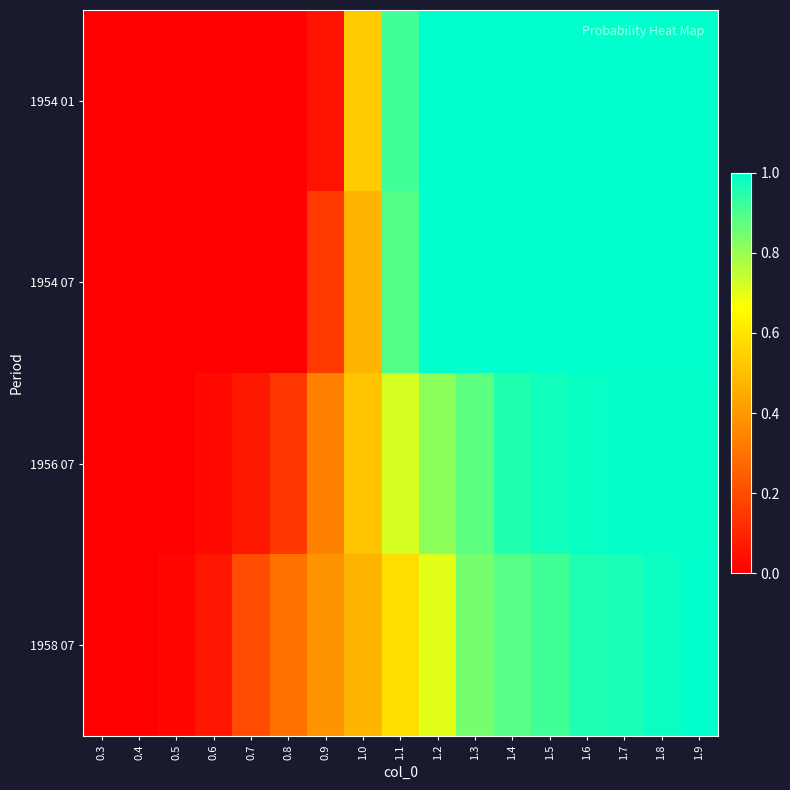

Rank the series by their maximum value, from highest to lowest.

1954 01, 1954 07, 1958 07, 1956 07